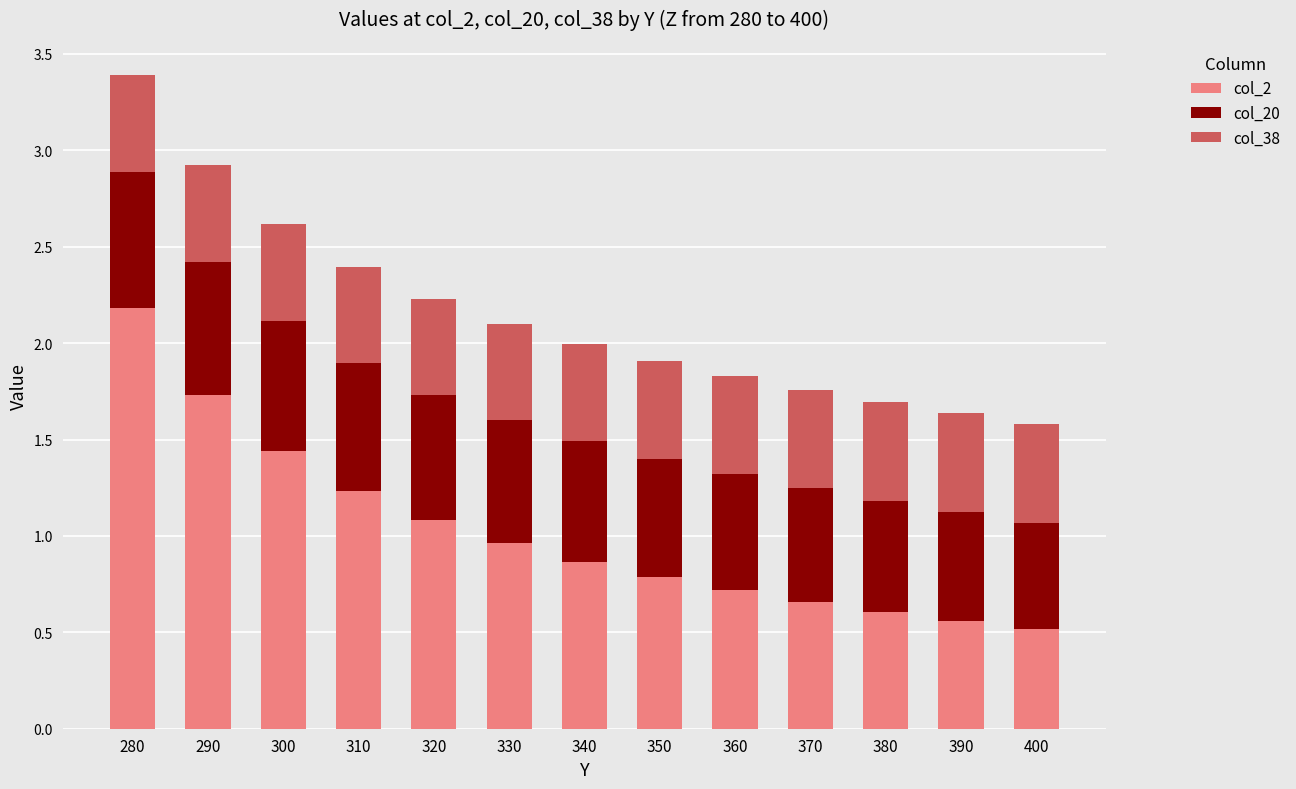

Is it true that col_2 equals 1.6 at 320?

False